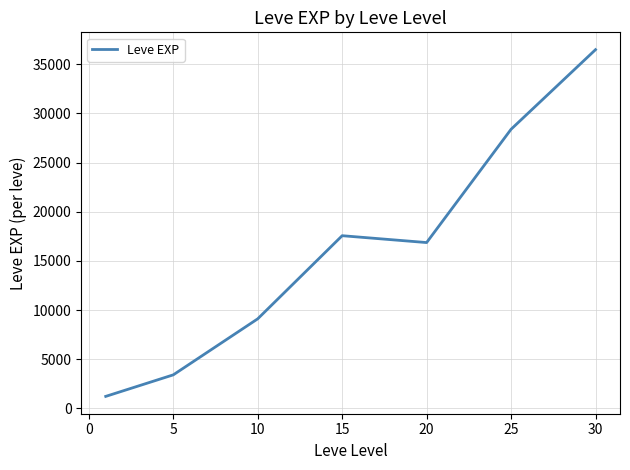

What is the sum of all values?

113039.2